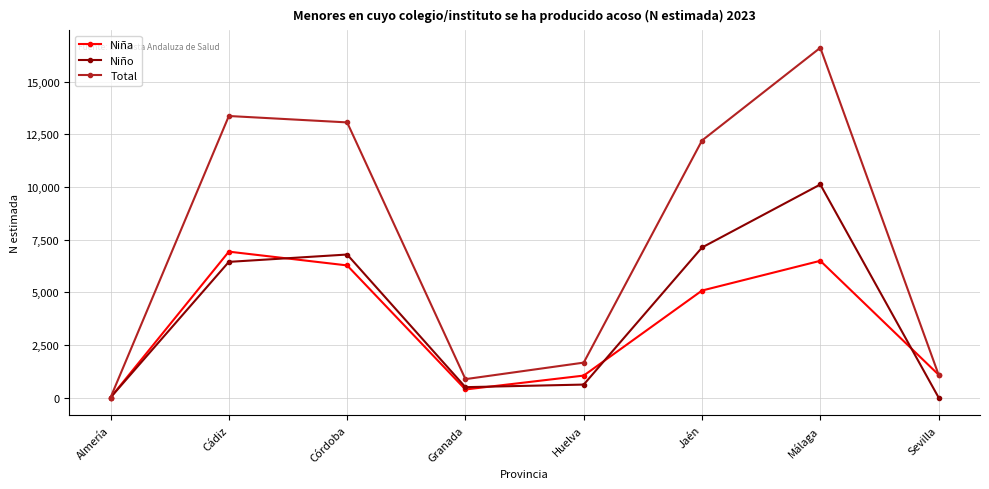

What is the maximum value for Niña?

6930